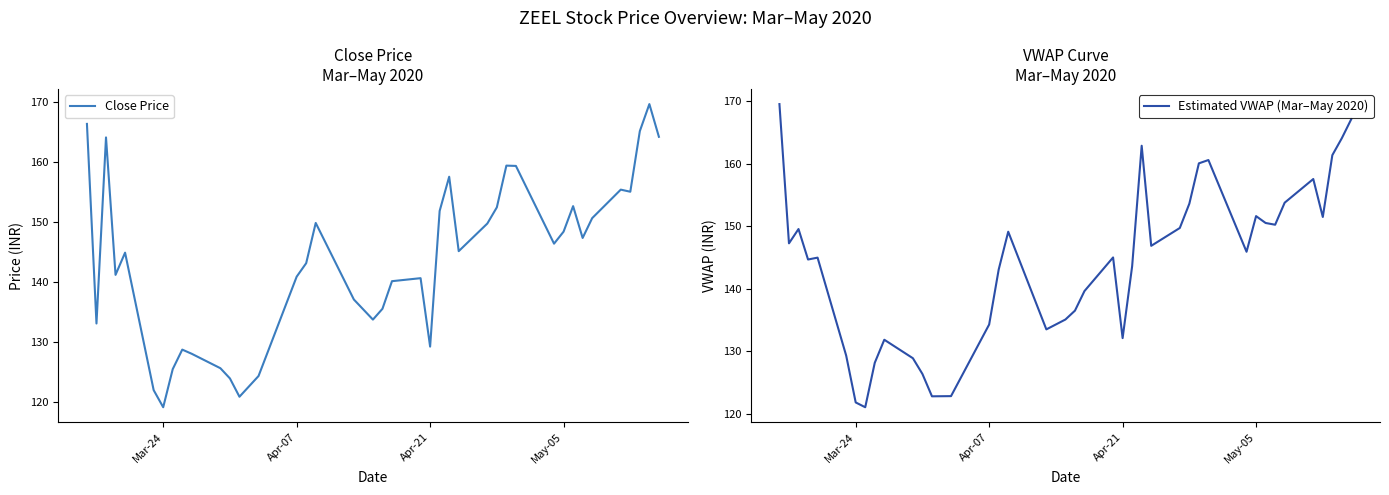

How many lines are shown in the chart?

2